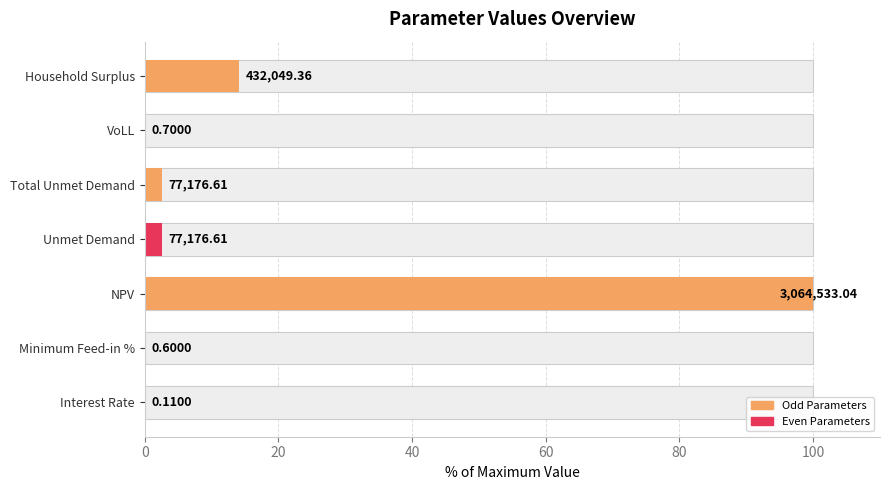

Reading left to right, list all the values displayed in this chart.

0.0	0.0	100.0	2.5	2.5	0.0	14.1